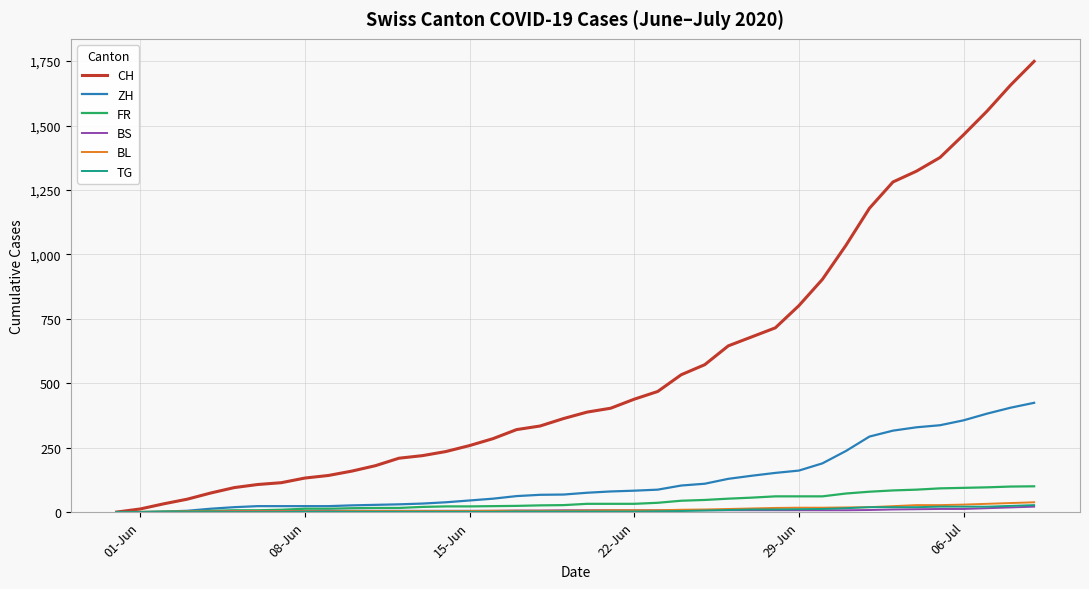

Which series has the largest total across all categories?

CH